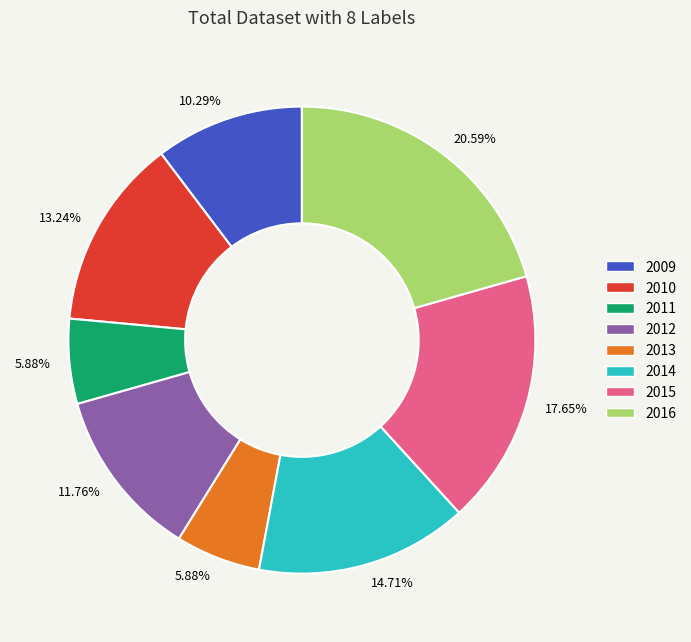

Count the number of slices in the pie.

8